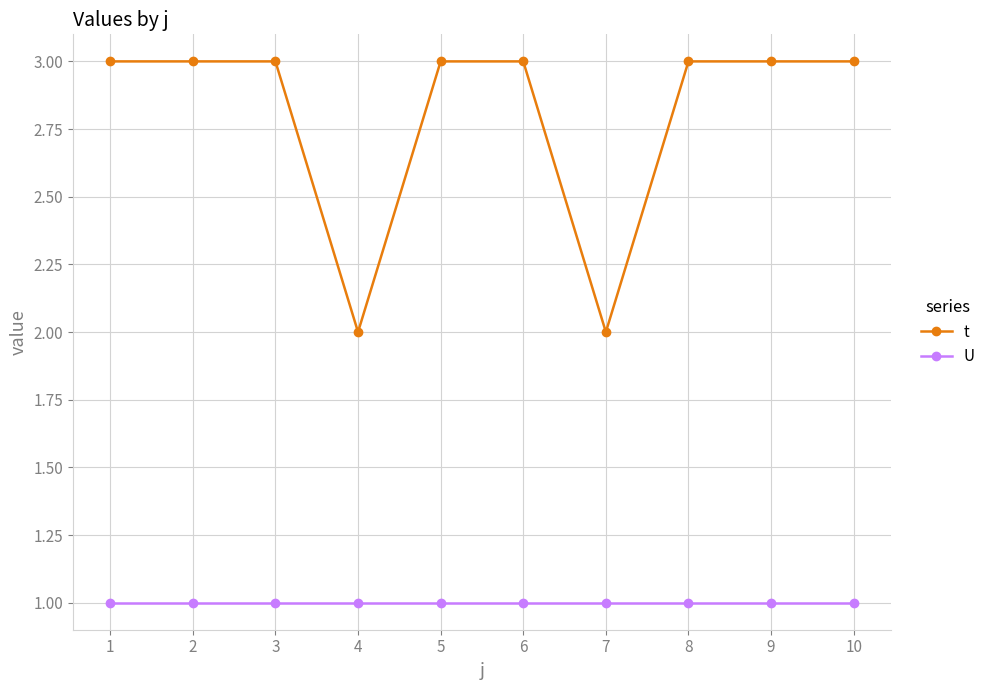

What is the highest value of the t series?

3